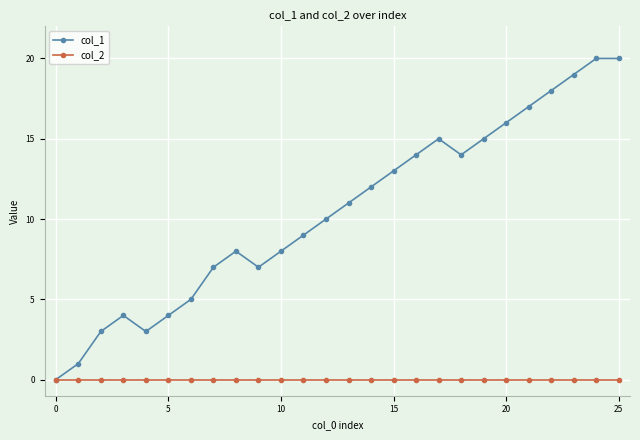

True or false: col_1 has more than 2 points higher than both neighbors.

True